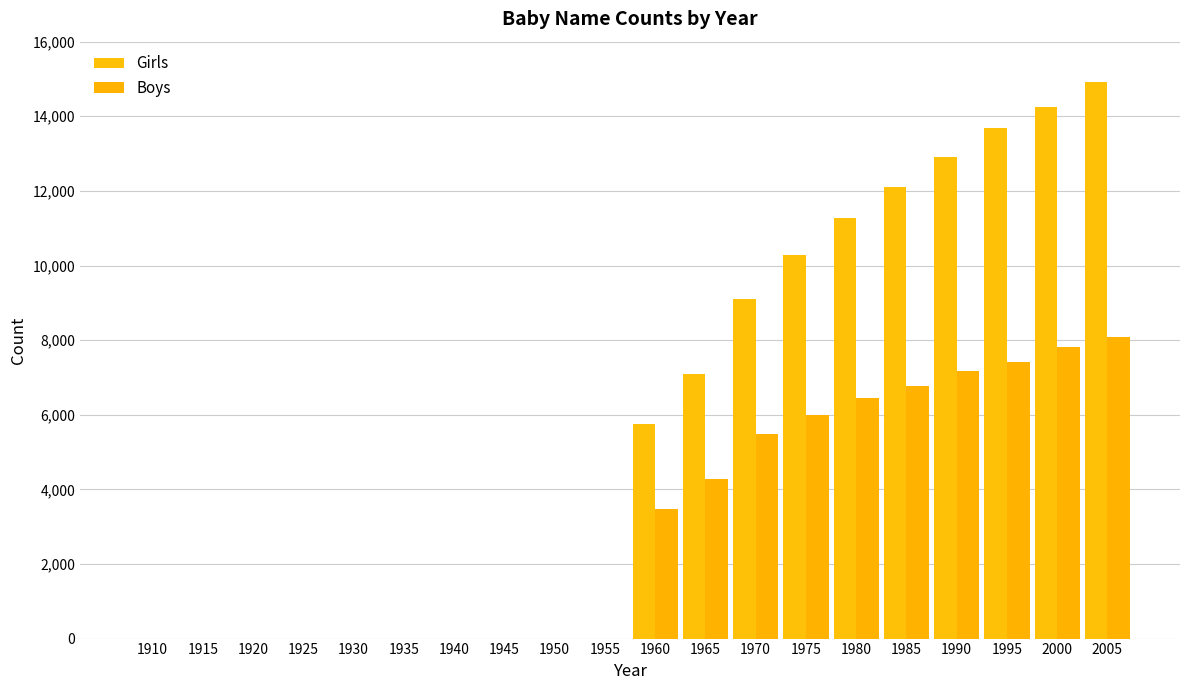

How many groups of bars are there?

20